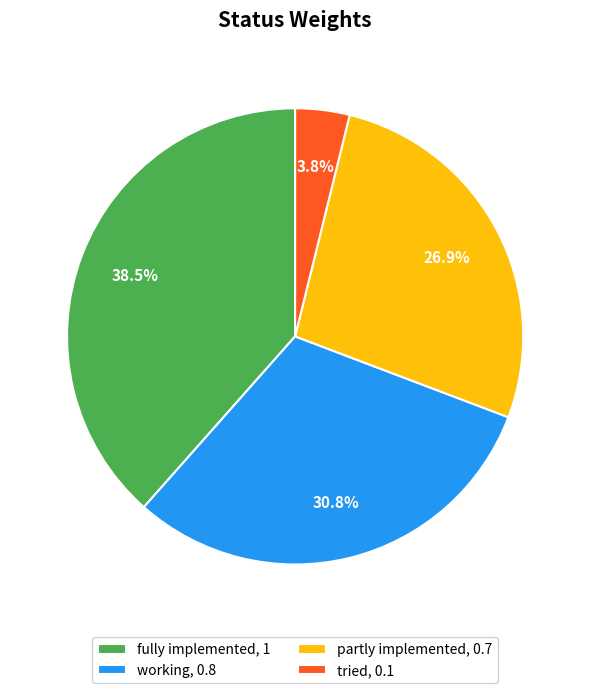

Does any single category account for the majority?

No